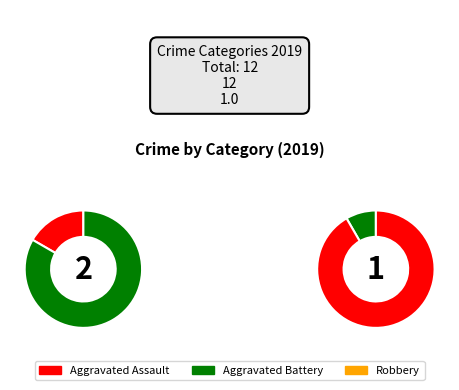

How many segments does this pie chart have?

3